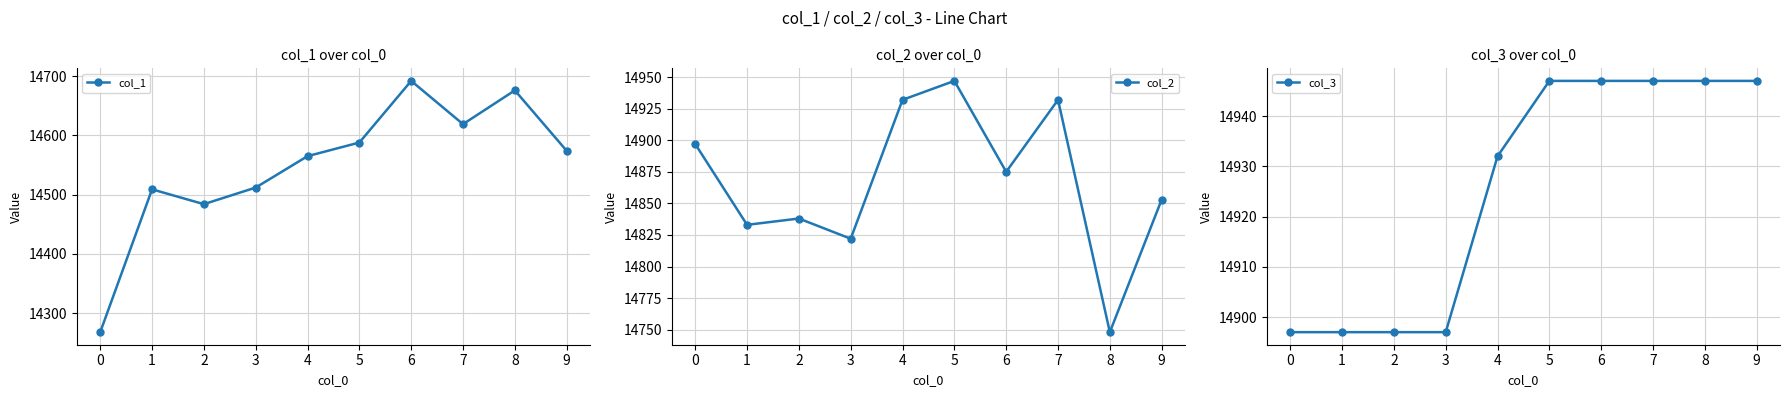

What value does the col_3 series have at 4?

14932